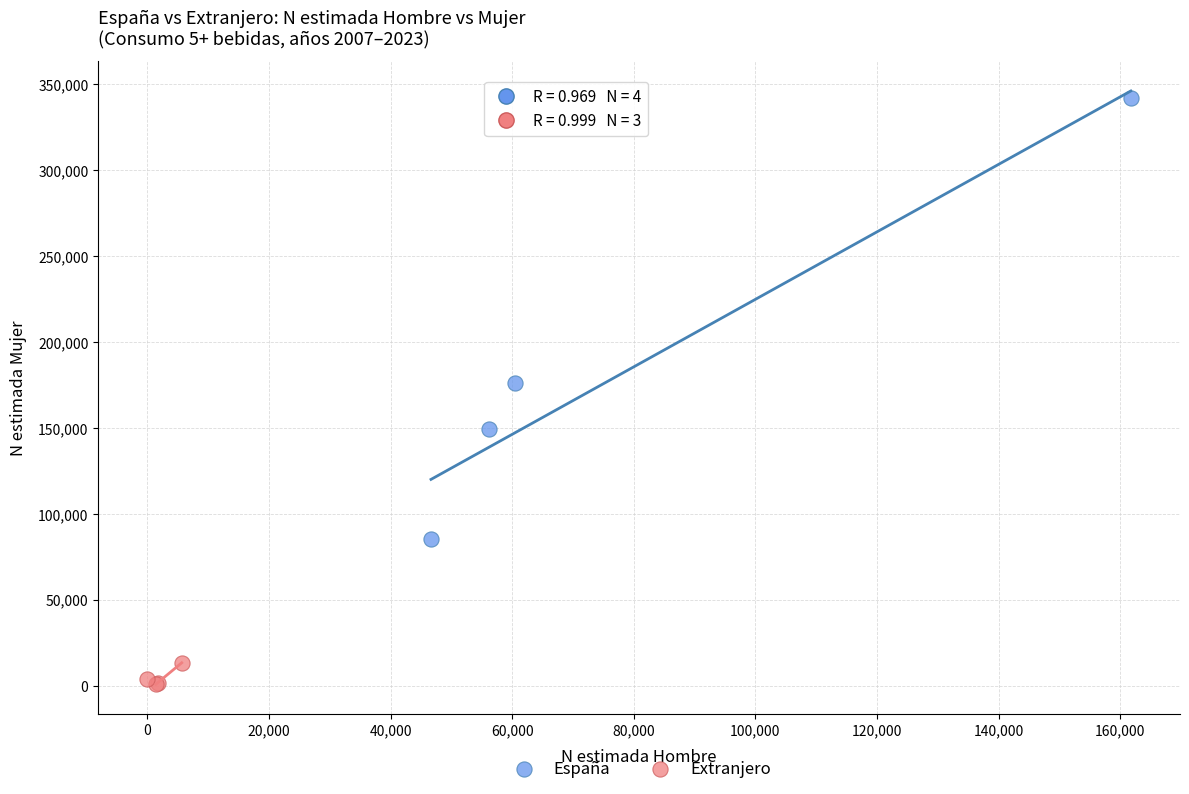

Which series has the widest spread of Y values?

España